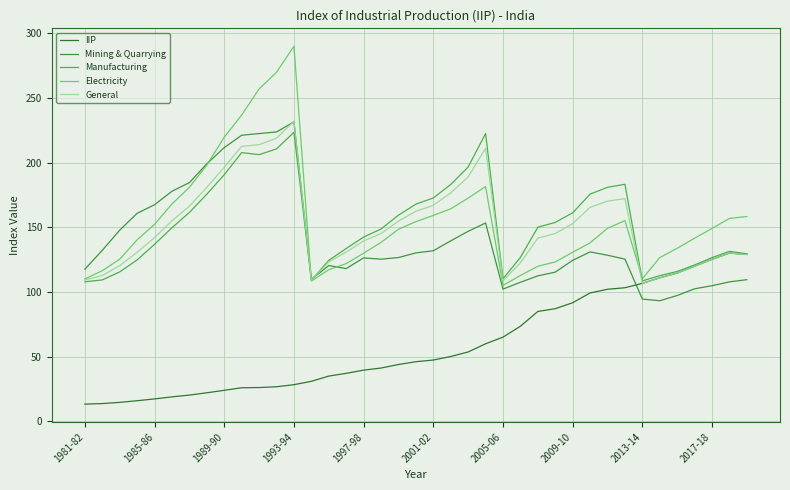

Does the chart display data point markers on the line(s)?

No